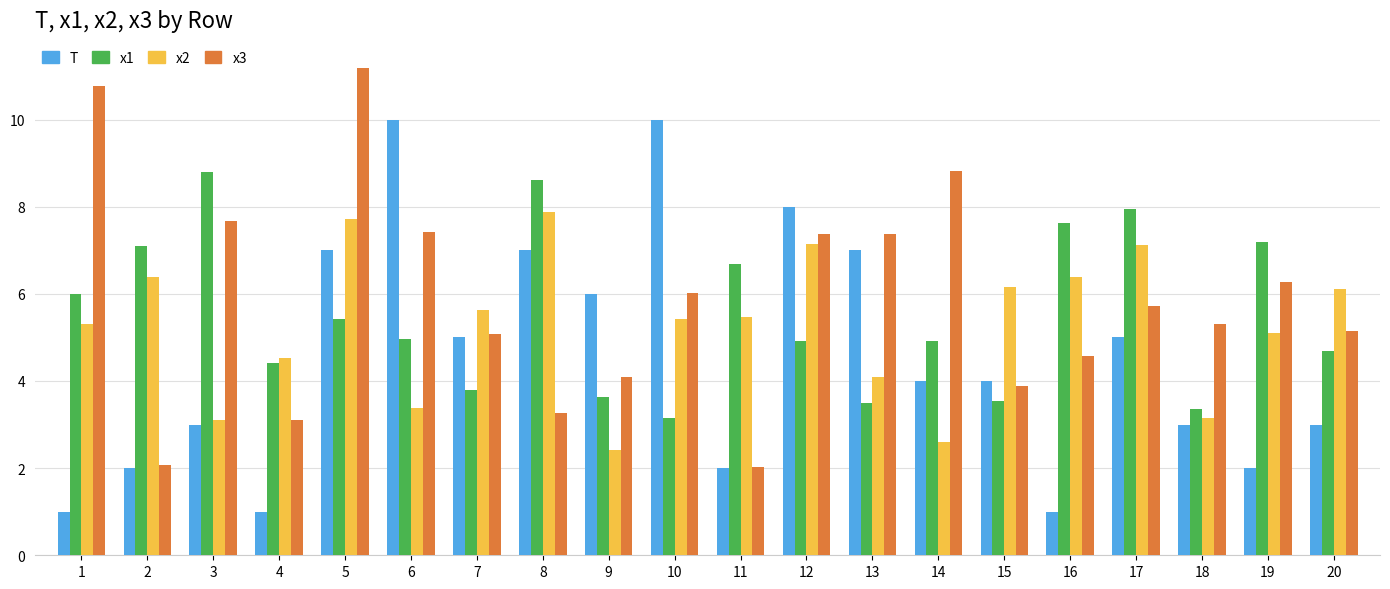

At 18, list the series in order from largest to smallest.

x3, x1, x2, T